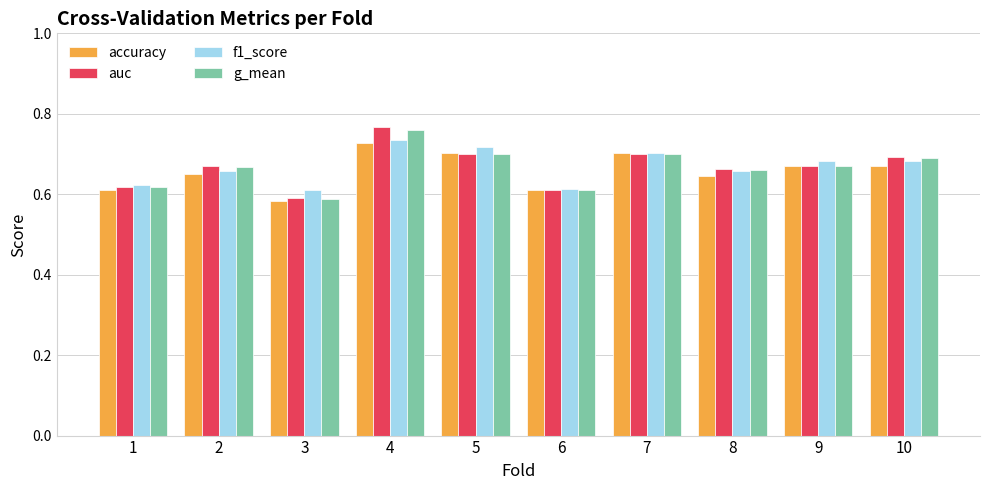

Which category has the lowest value across all series?

3